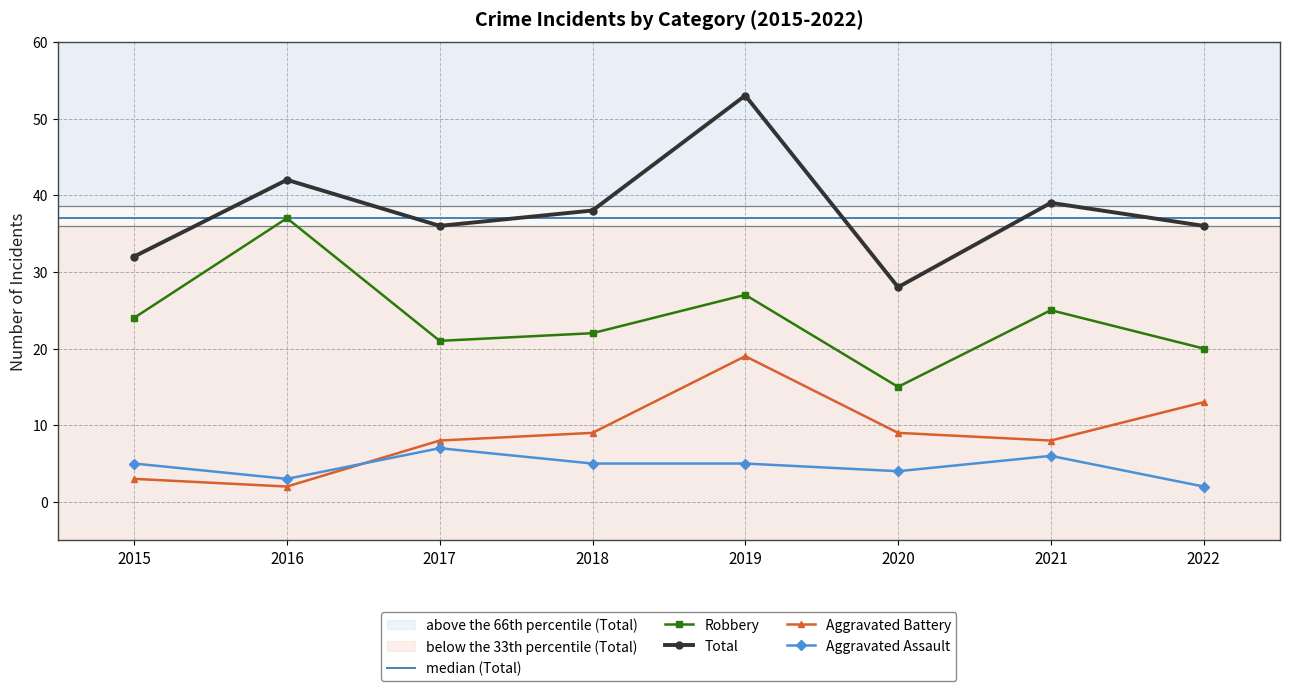

Is the value of Robbery at 2022 greater than the value of Total at 2020?

No